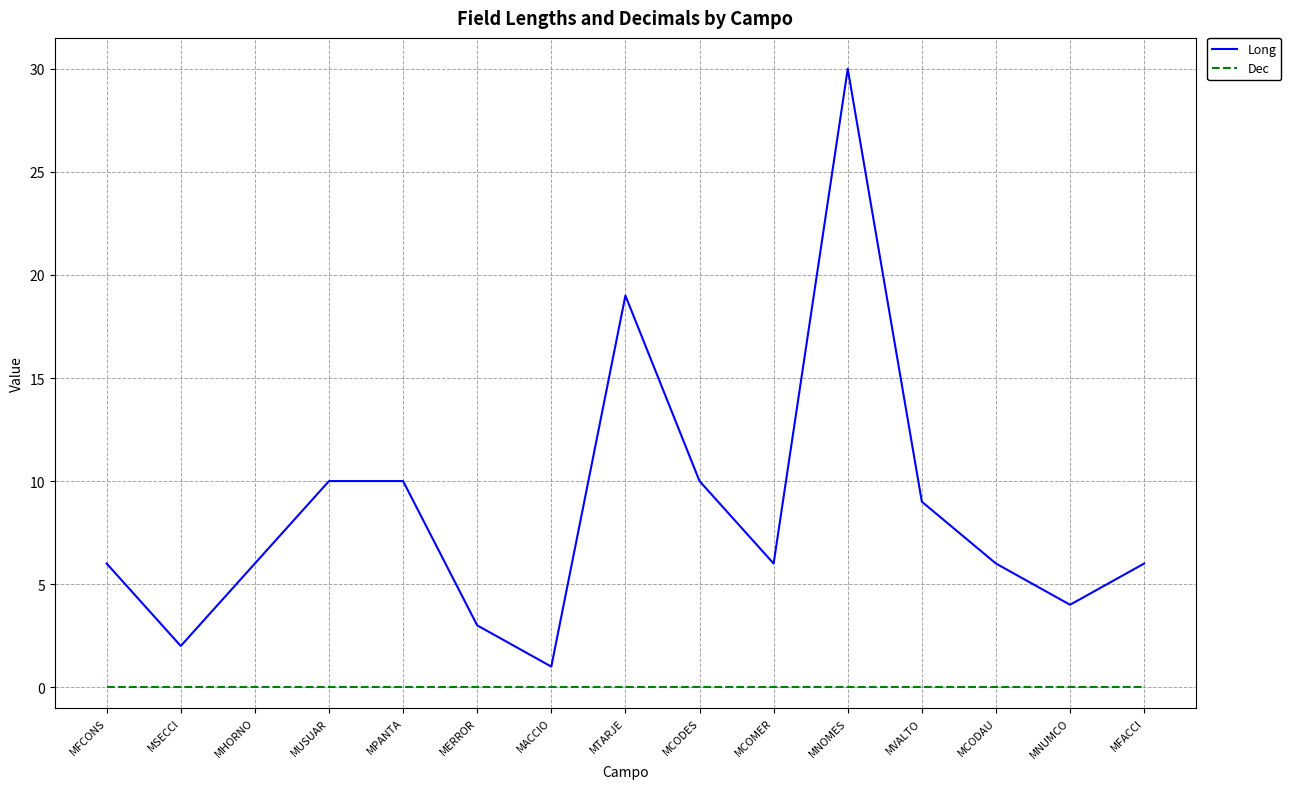

What position from the left is MCODES?

9